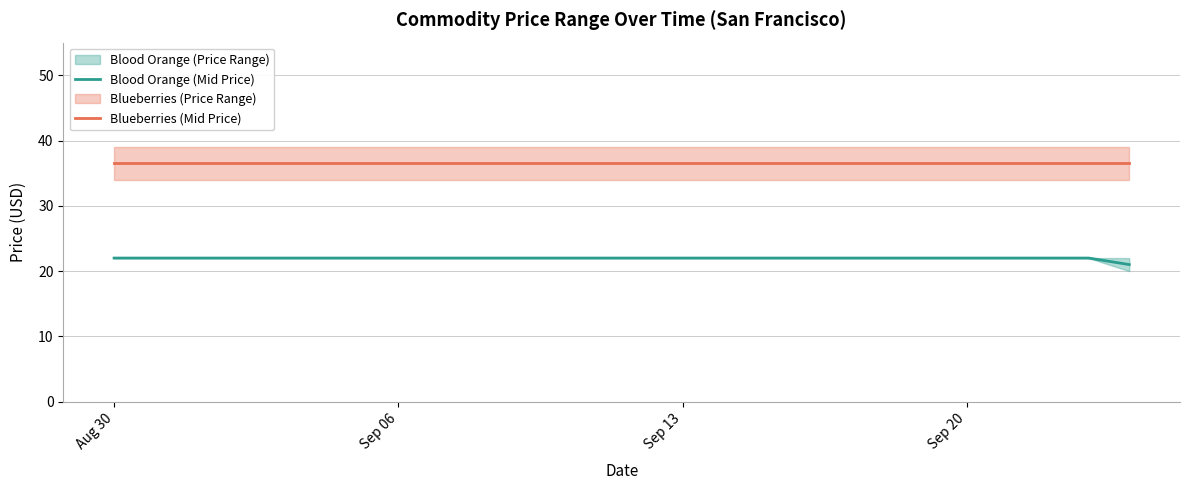

True or false: Blueberries (Mid Price) has more than 1 interior local peaks.

False